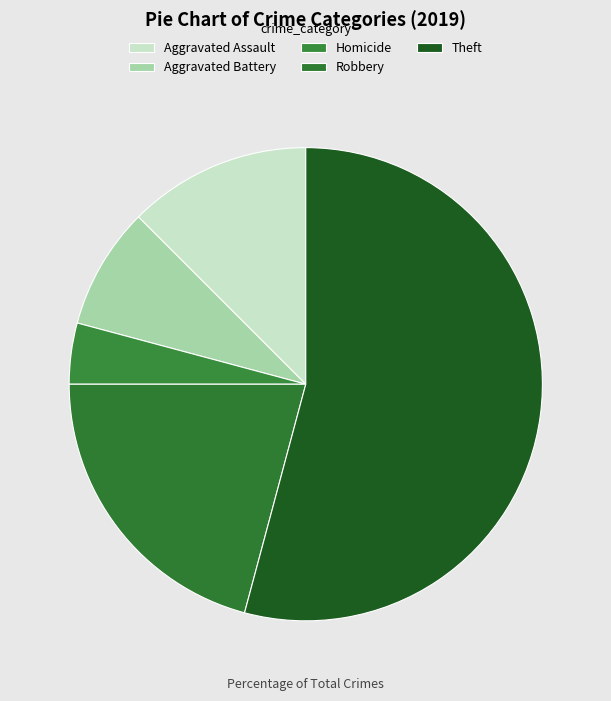

Which slice represents more than half of the pie?

Theft